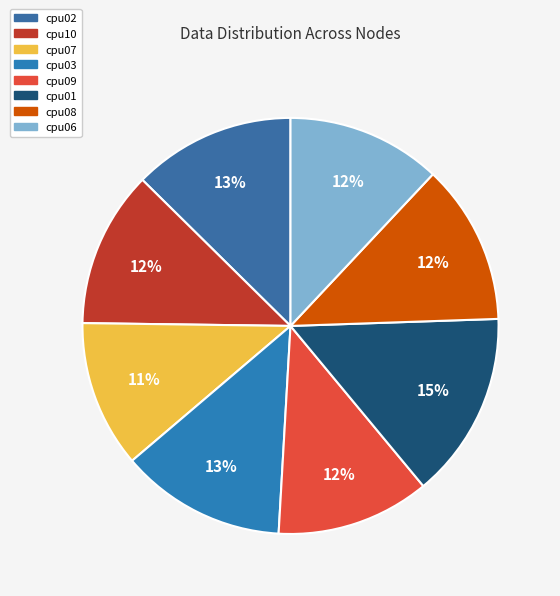

Is it true that cpu06 is 12% of the pie?

True